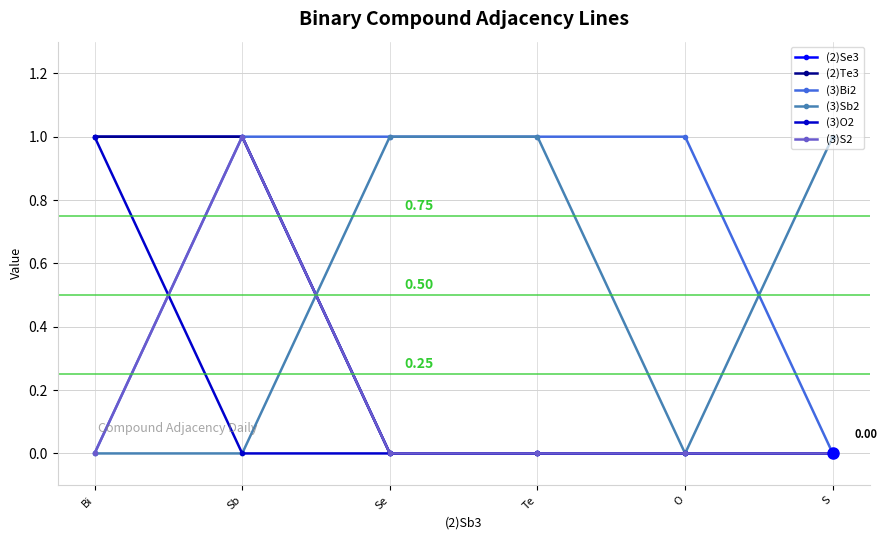

True or false: (3)O2 and (2)Te3 cross at least once.

False